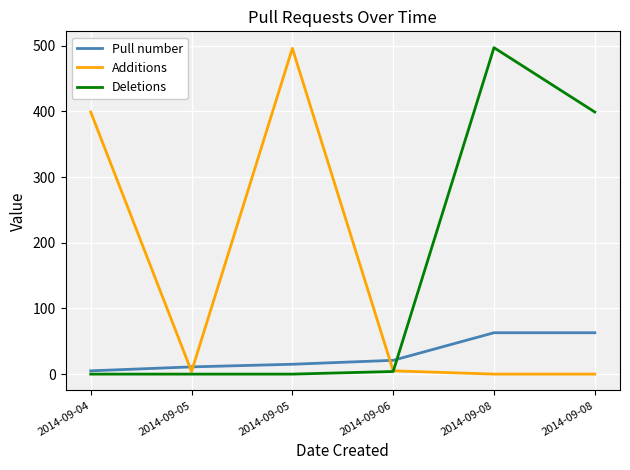

What are all the series names shown in the legend?

Pull number, Additions, Deletions